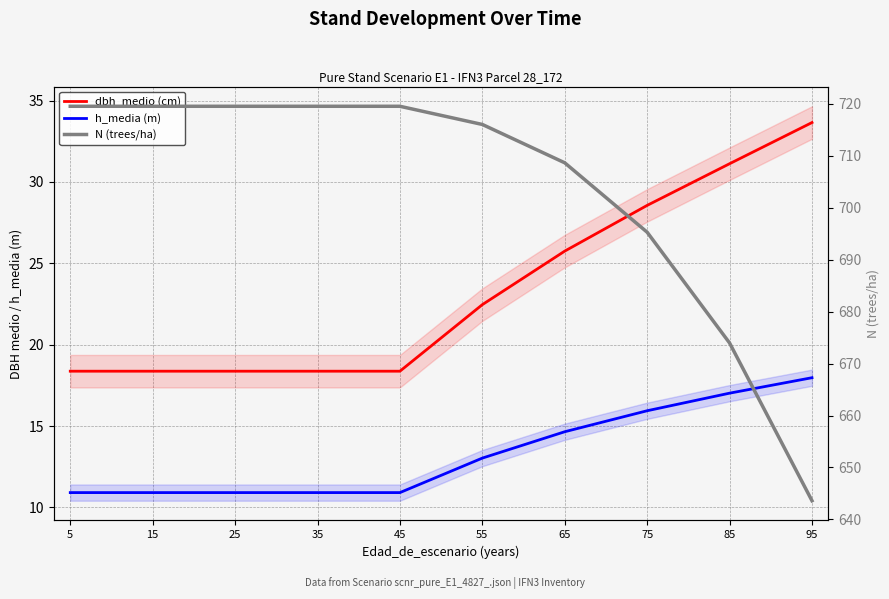

Does the chart display data point markers on the line(s)?

No